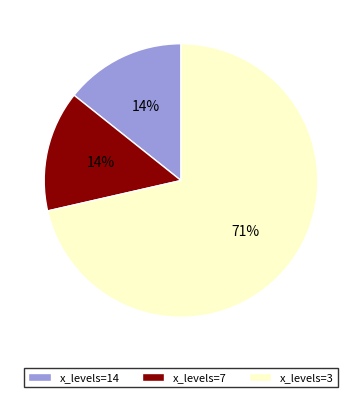

Count the number of slices in the pie.

3